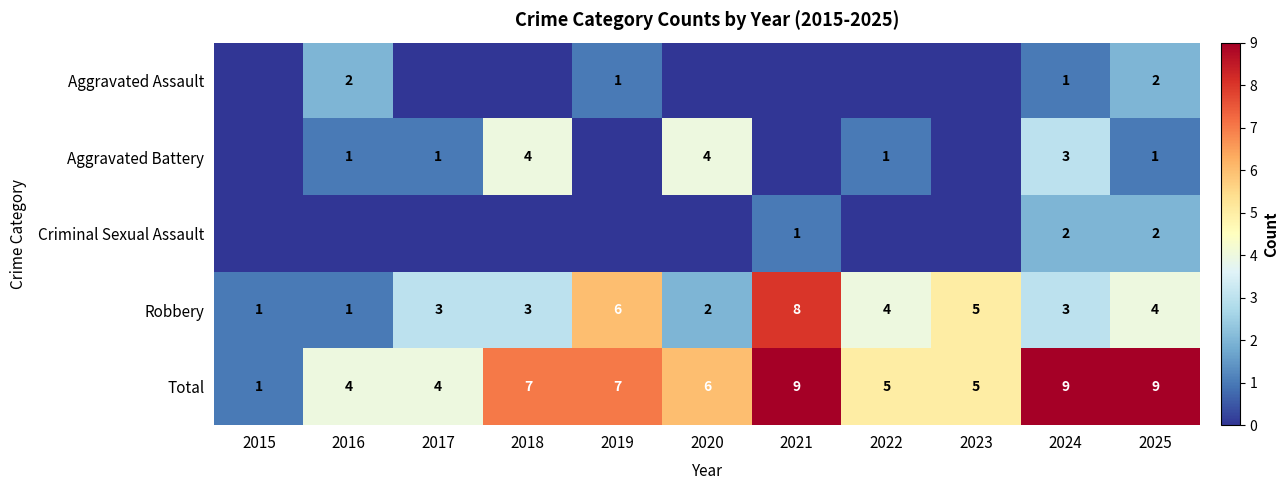

What is the approximate value of Robbery at 2019?

6